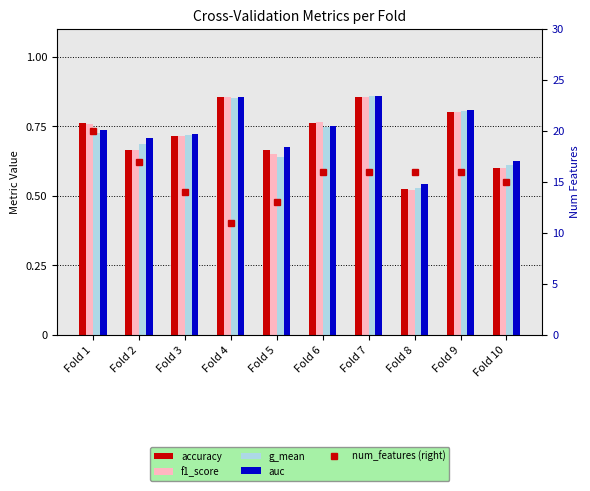

What is the difference between the maximum and minimum values in the num_features (right) series?

9.0